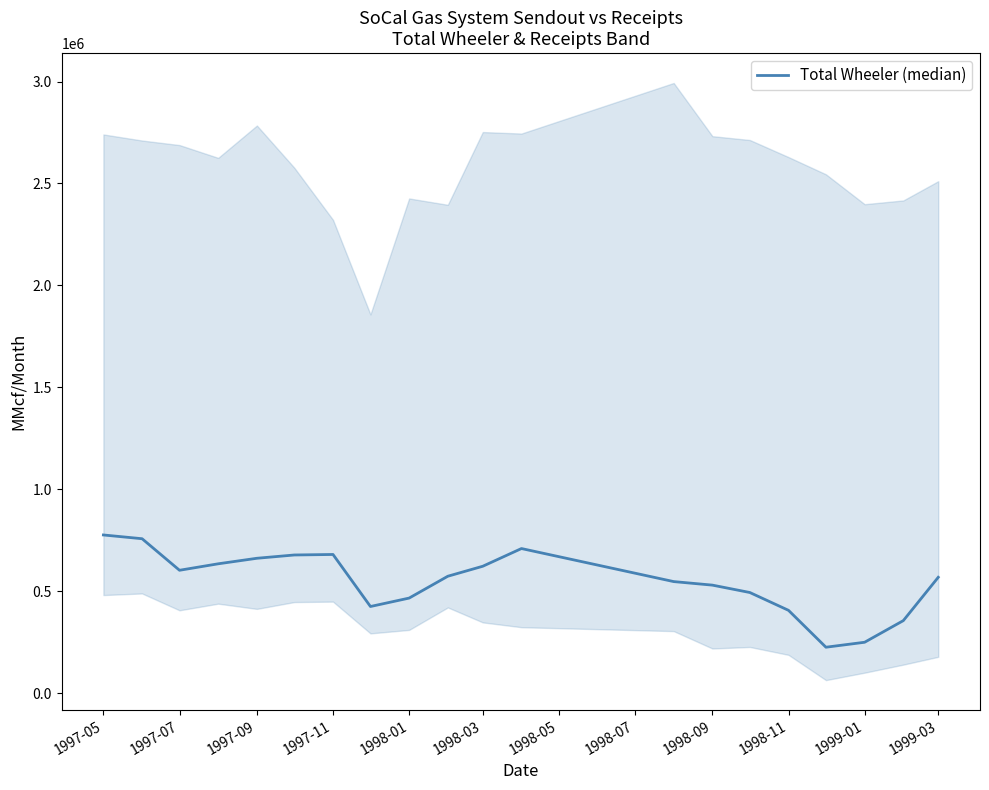

Does the chart display data point markers on the line(s)?

No